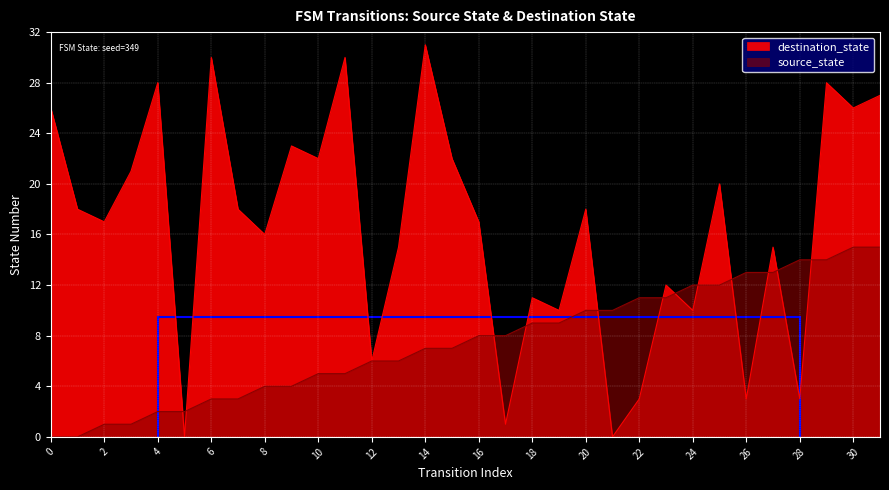

Where is source_state nearest to the value 7?

14